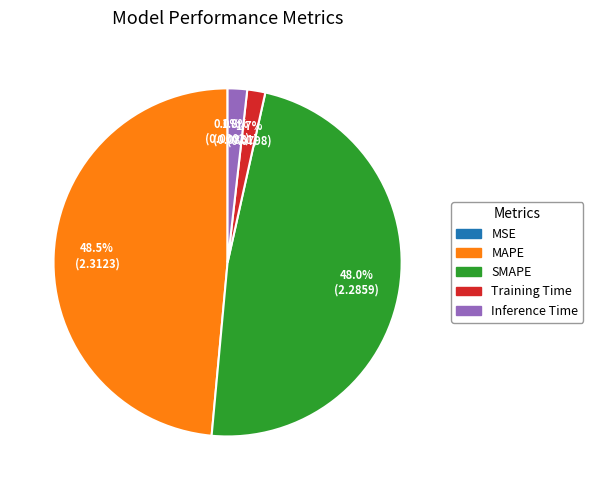

What percentage is NOT represented by Inference Time?

98.2%